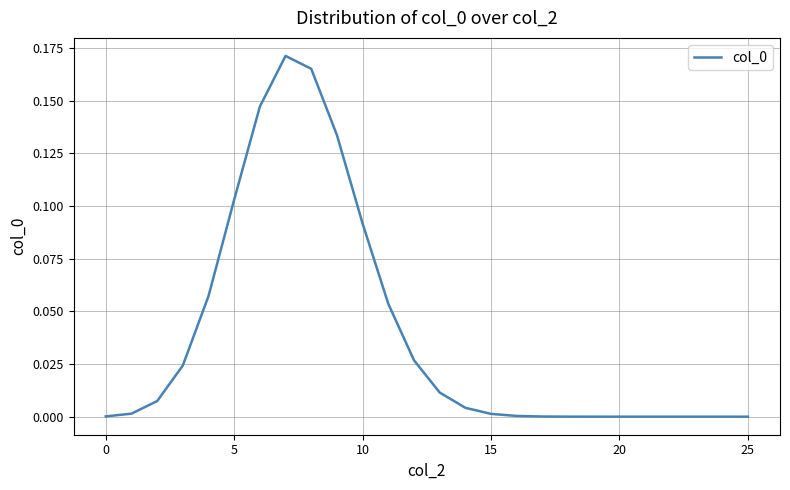

True or false: the data shows 0.0 at 25.

True